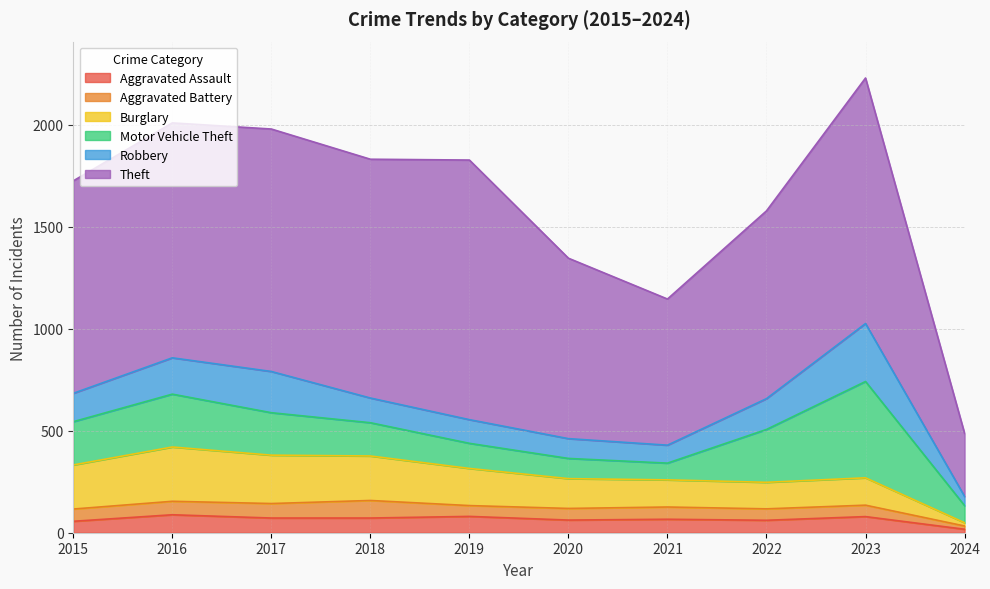

The value of Aggravated Assault at 2024 is 4. True or false?

False